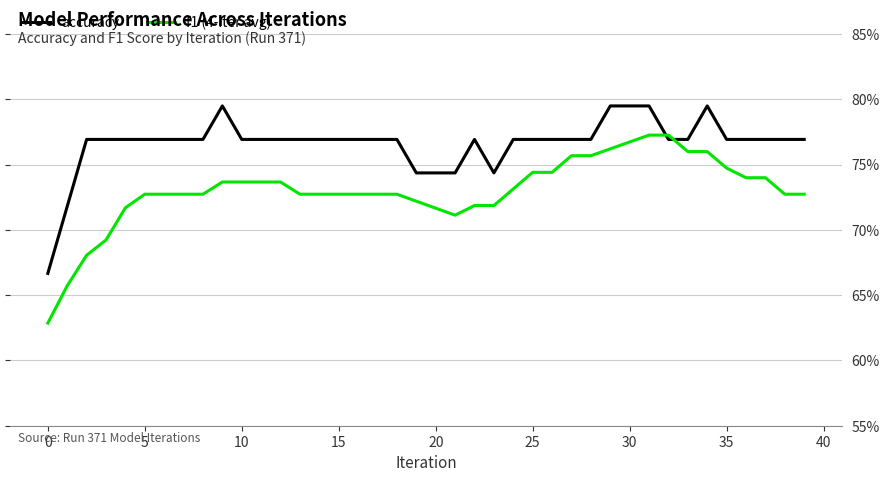

Reading right to left, extract all data points from this chart.

accuracy: 0.8	0.8	0.8	0.8	0.8	0.8	0.8	0.8	0.8	0.8	0.8	0.8	0.8	0.8	0.8	0.8	0.7	0.8	0.7	0.7	0.7	0.8	0.8	0.8	0.8	0.8	0.8	0.8	0.8	0.8	0.8	0.8	0.8	0.8	0.8	0.8	0.8	0.8	0.7	0.7
f1 (4-iter avg): 0.7	0.7	0.7	0.7	0.7	0.8	0.8	0.8	0.8	0.8	0.8	0.8	0.8	0.7	0.7	0.7	0.7	0.7	0.7	0.7	0.7	0.7	0.7	0.7	0.7	0.7	0.7	0.7	0.7	0.7	0.7	0.7	0.7	0.7	0.7	0.7	0.7	0.7	0.7	0.6